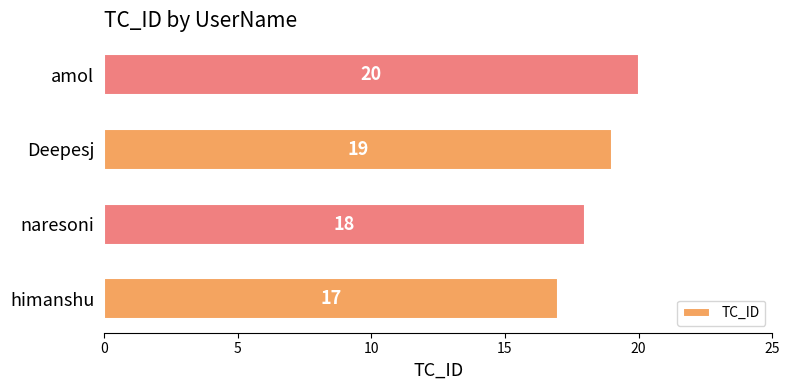

What is the difference between the values at himanshu and amol?

3